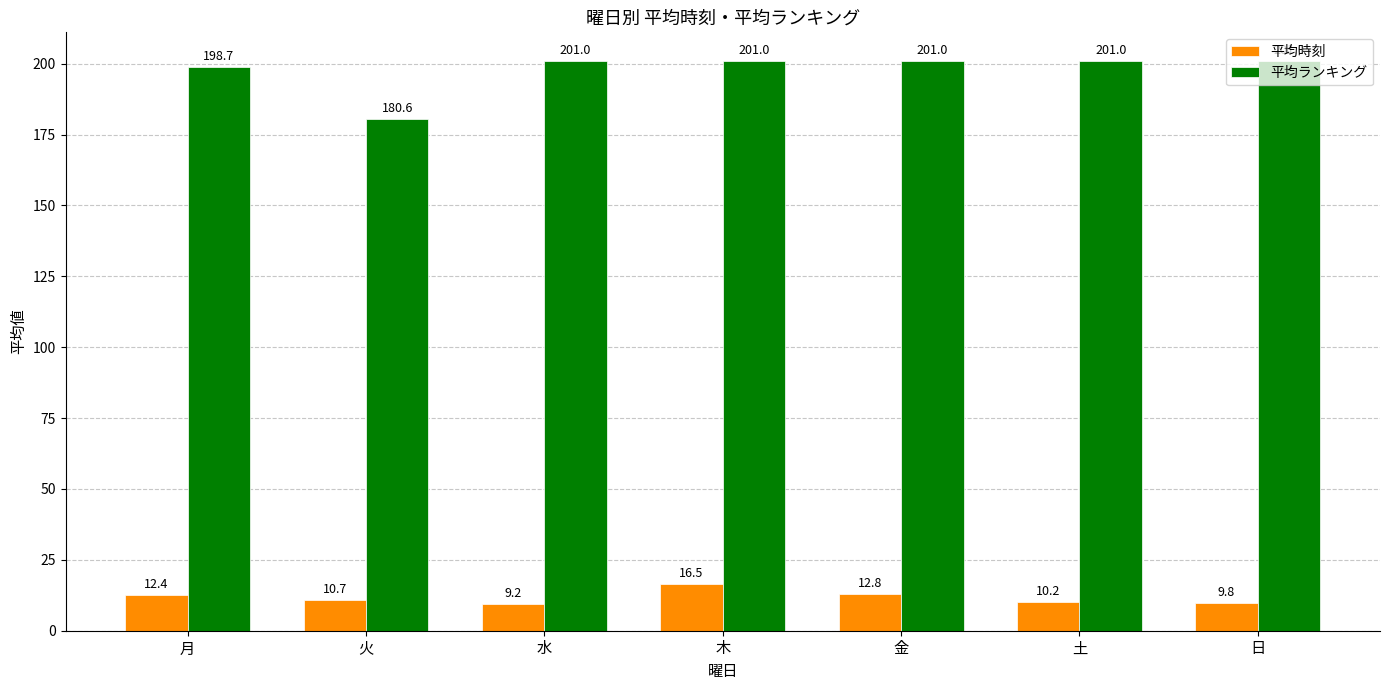

Is it true that 平均時刻 equals 9.8 at 日?

True